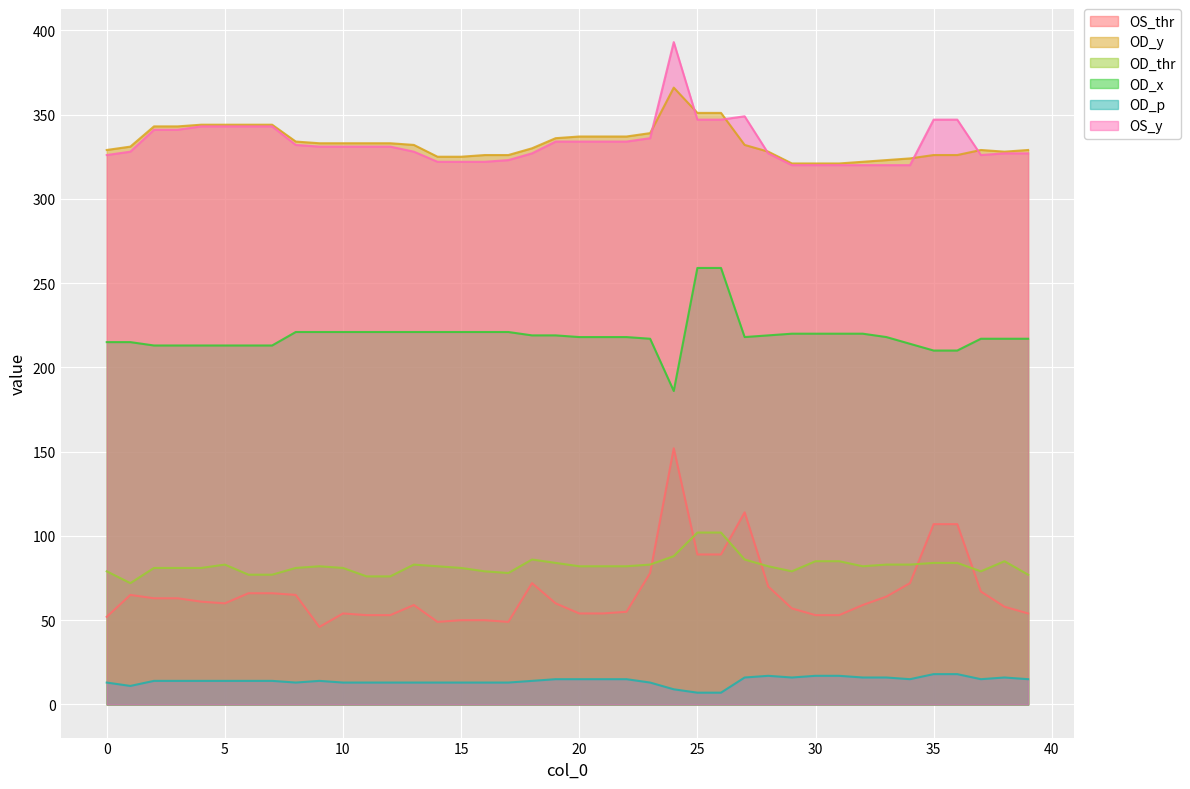

The value of OD_thr at 35 is 145. True or false?

False